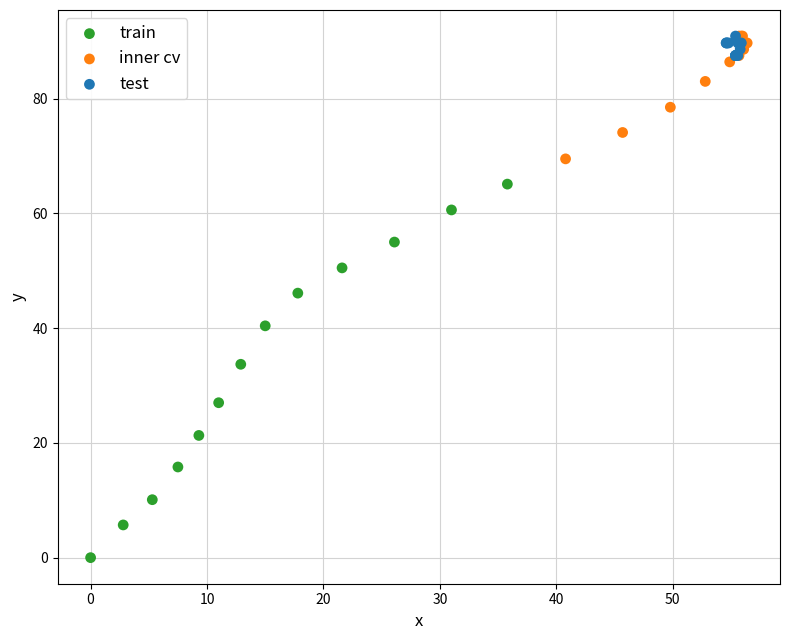

Which series contains the lowest Y value?

train